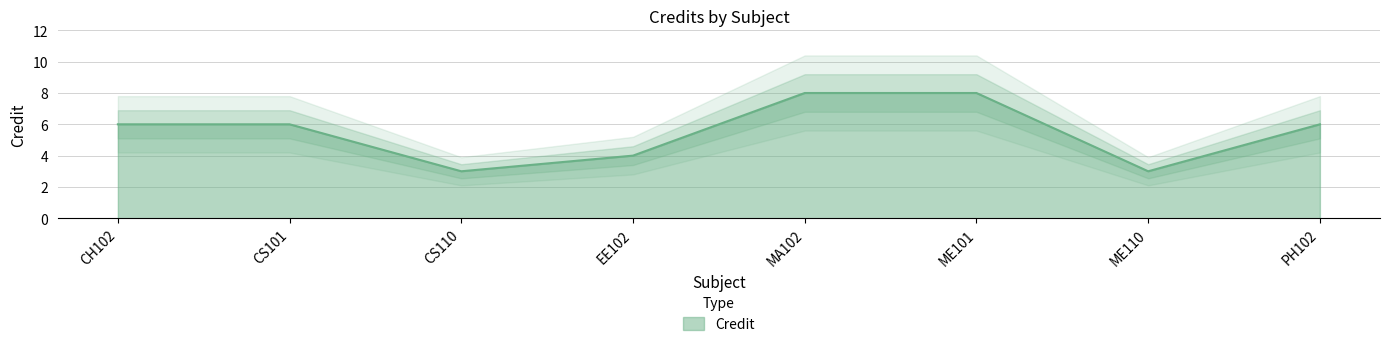

What is the change in value from MA102 to PH102?

-2